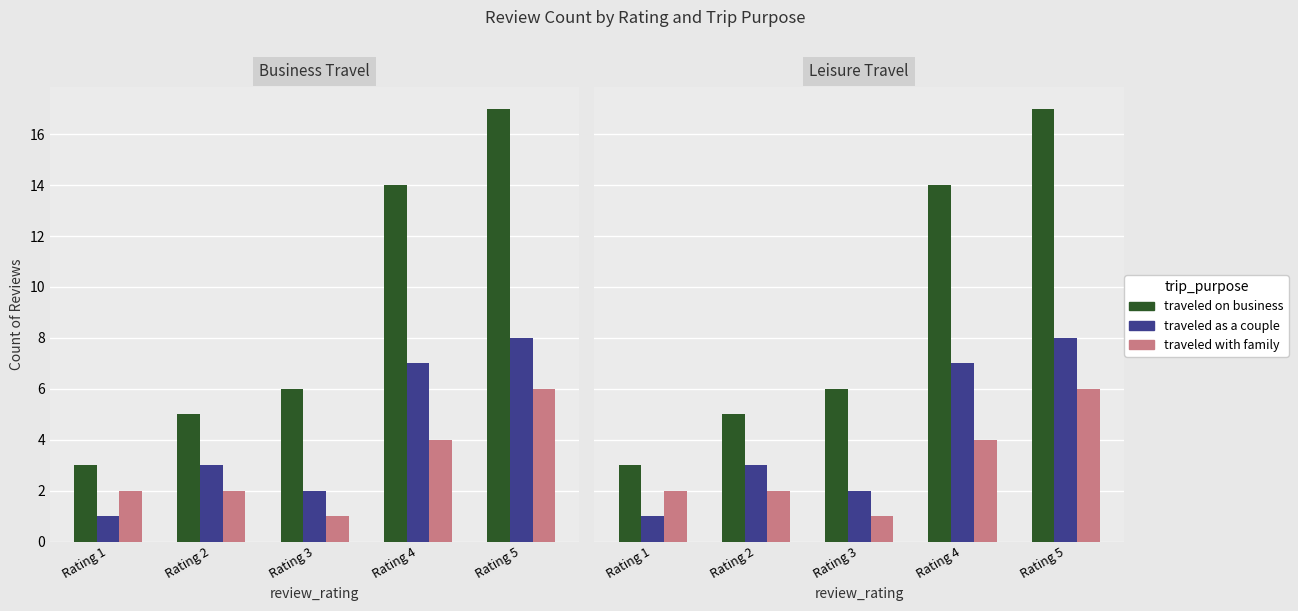

At which category is the sum across all series the highest?

Rating 5